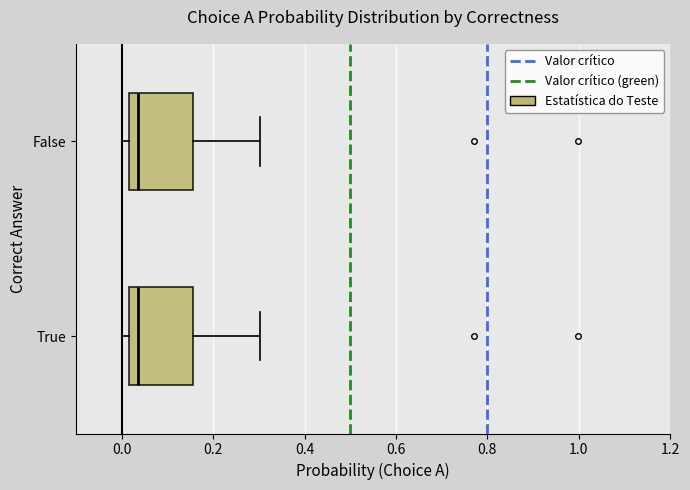

Where is the right edge of the box for True on the x-axis? The values are not printed on the chart, so give them approximately, as read against the axis.

0.16